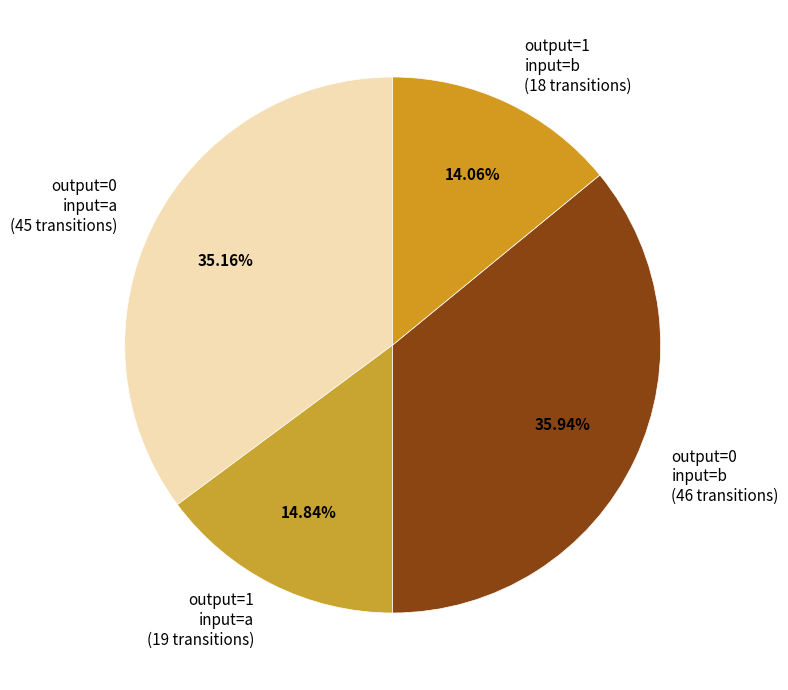

Between output=1 input=a (19 transitions) and output=0 input=b (46 transitions), which is larger?

output=0 input=b (46 transitions)